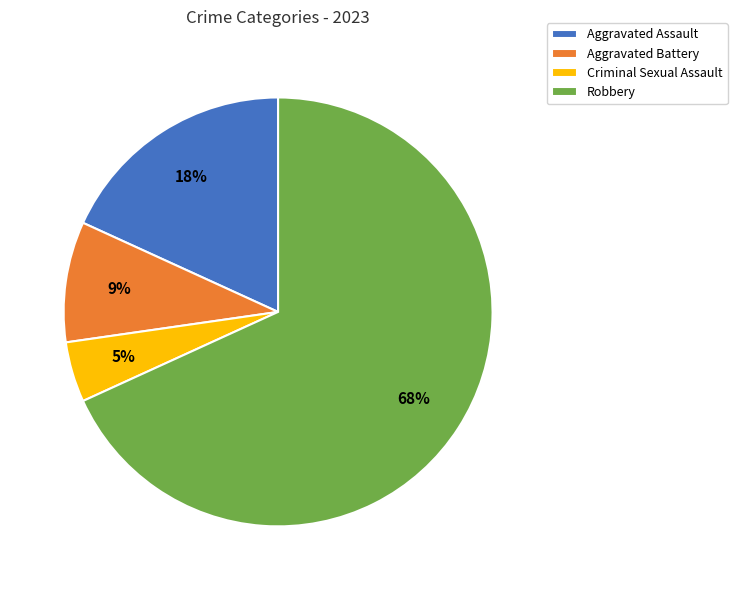

What percentage is the Aggravated Assault slice, to the nearest percent?

18%